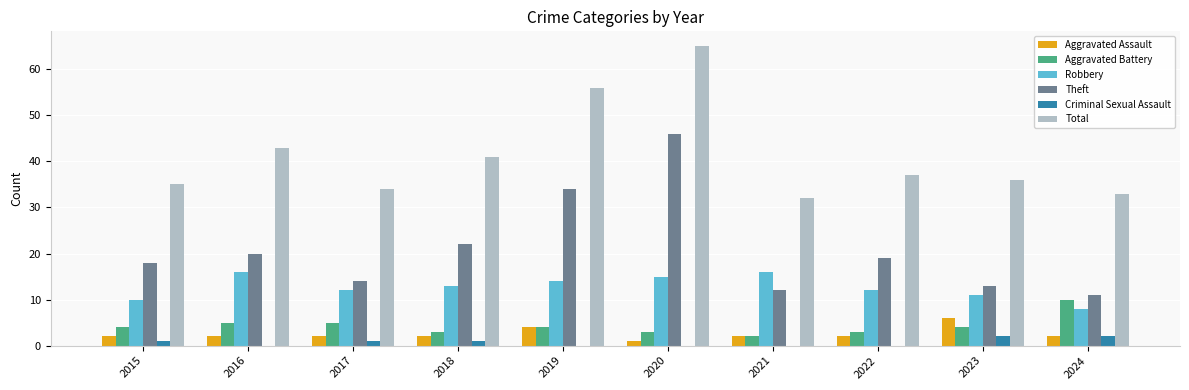

Reading left to right, list all the values displayed in this chart.

Aggravated Assault: 2	2	2	2	4	1	2	2	6	2
Aggravated Battery: 4	5	5	3	4	3	2	3	4	10
Robbery: 10	16	12	13	14	15	16	12	11	8
Theft: 18	20	14	22	34	46	12	19	13	11
Criminal Sexual Assault: 1	0	1	1	0	0	0	0	2	2
Total: 35	43	34	41	56	65	32	37	36	33